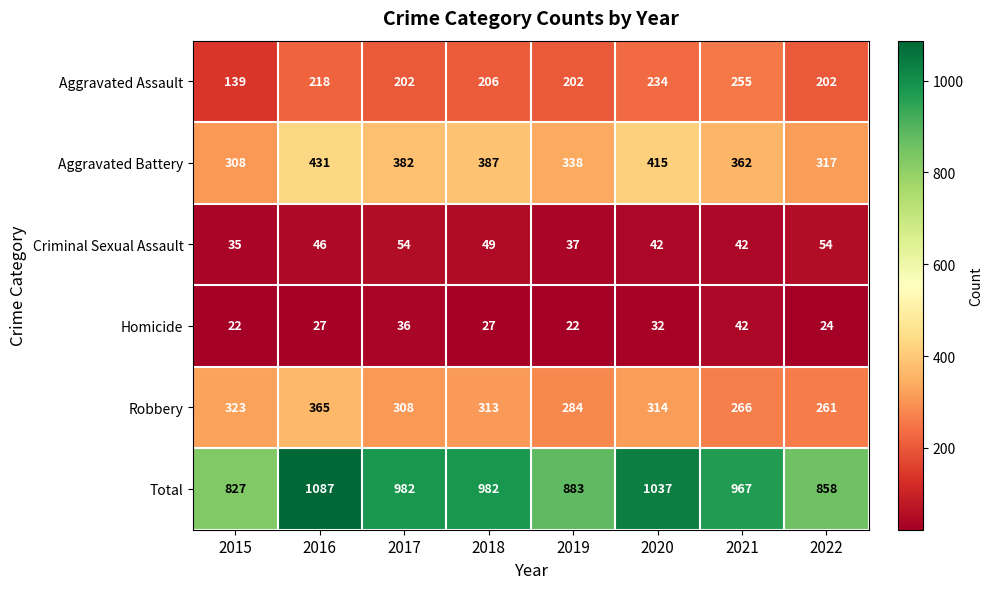

Which series changed the most between 2019 and 2020?

Total